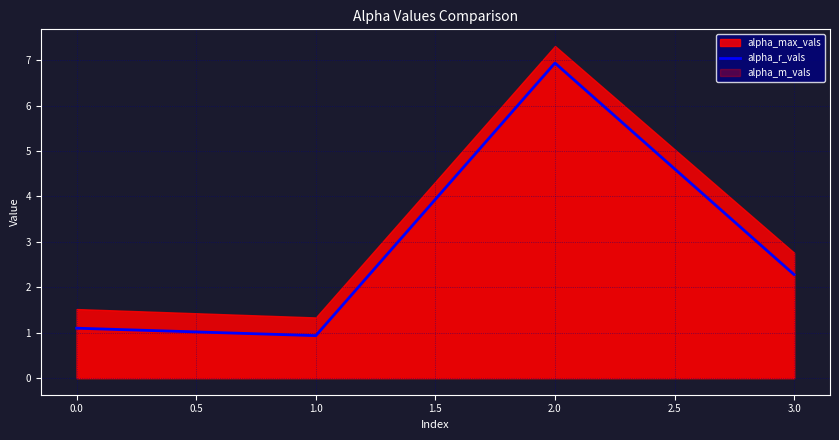

What is the sum of the values at −0.5 and 0.0?

2.0